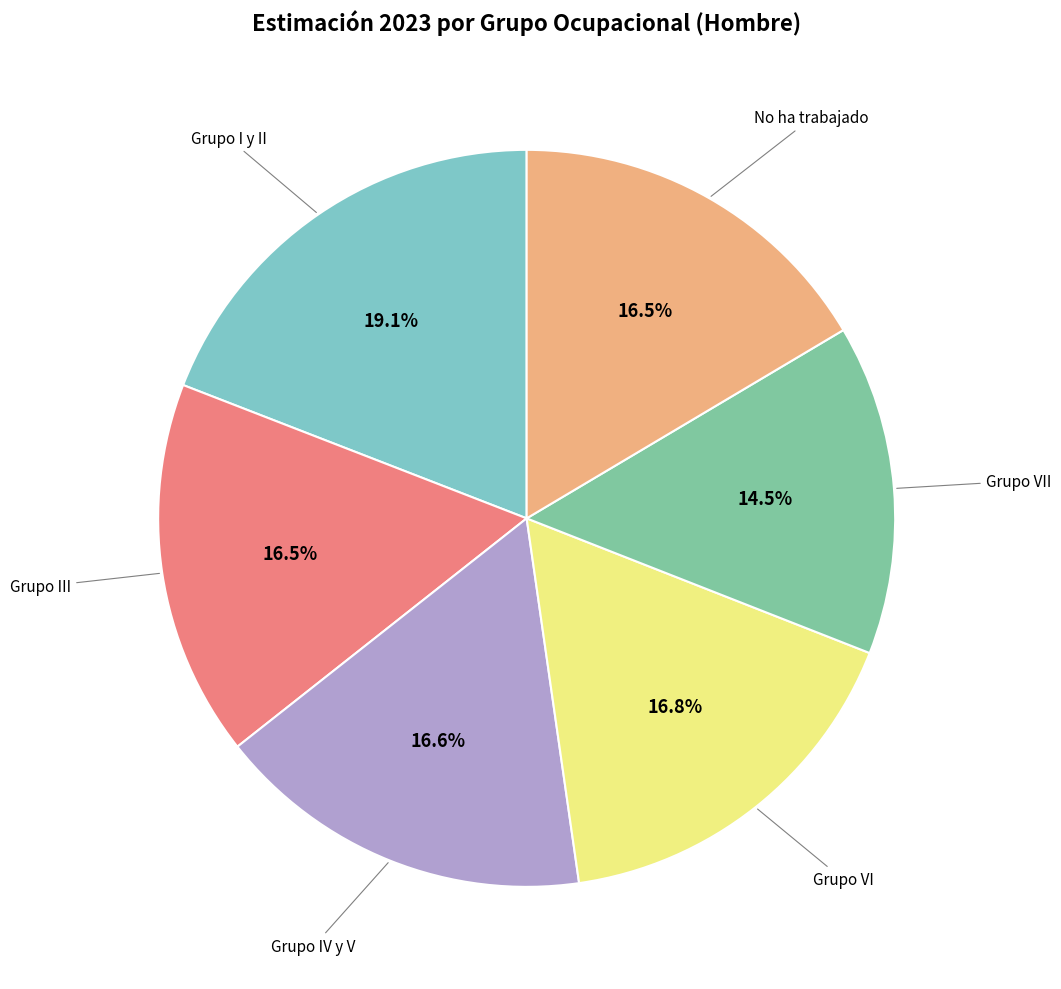

To the nearest percent, what is the average slice percentage?

17%